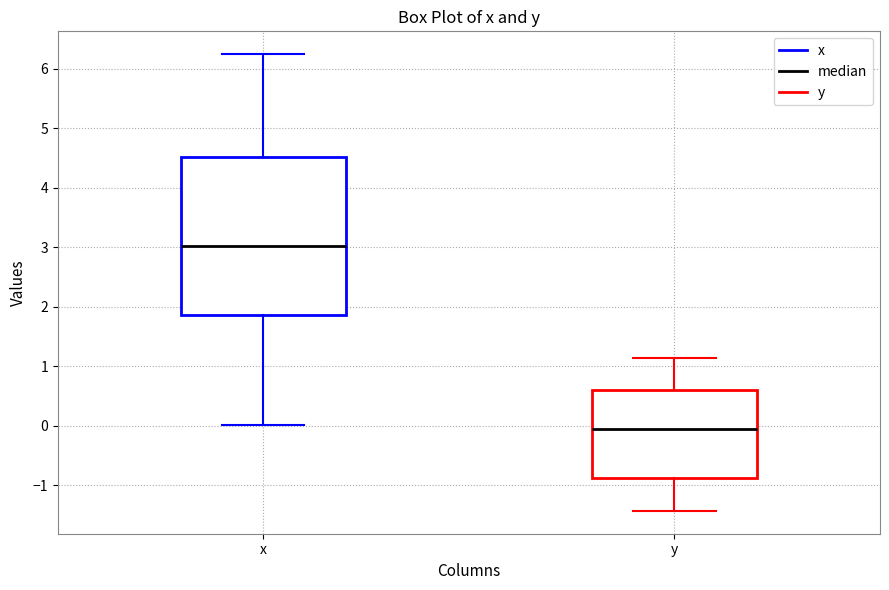

Reading left to right, transcribe this box plot: for each box, give where its median line is, the range the box spans, and where its two whiskers end, as read against the y-axis. The values are not printed on the chart, so give them approximately, as read against the axis.

x: median 3.0, box 1.9 to 4.5, whiskers 0.0 to 6.2
y: median -0.1, box -0.9 to 0.6, whiskers -1.4 to 1.1